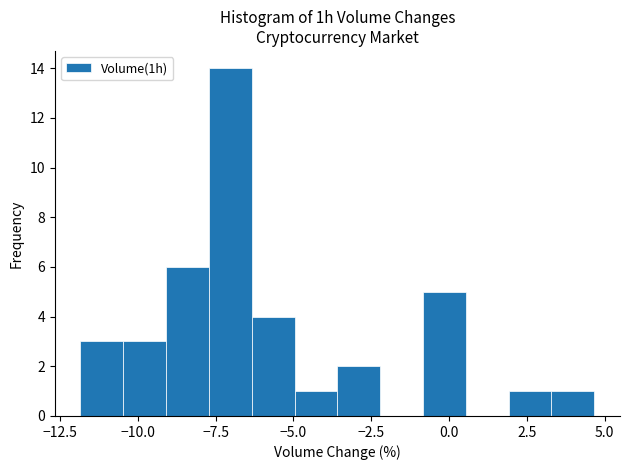

Around what value on the x-axis is the tallest bar? Give the approximate position of its centre, as read against the axis.

-7.0